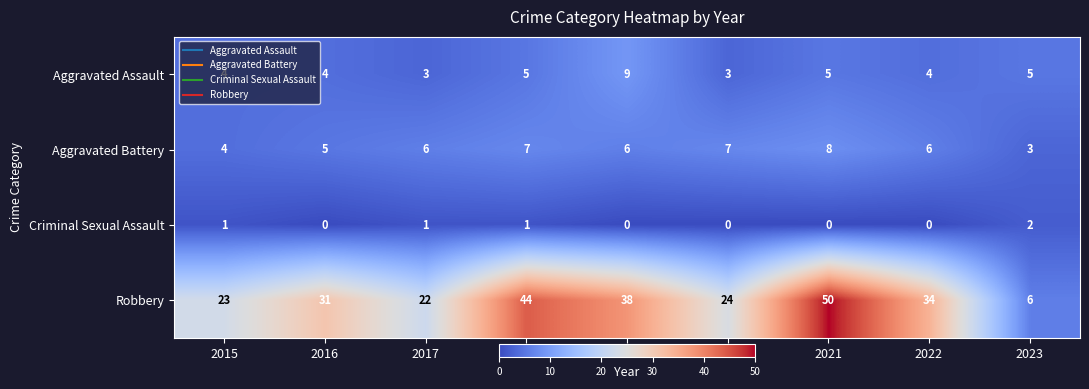

What is the greatest value displayed?

50